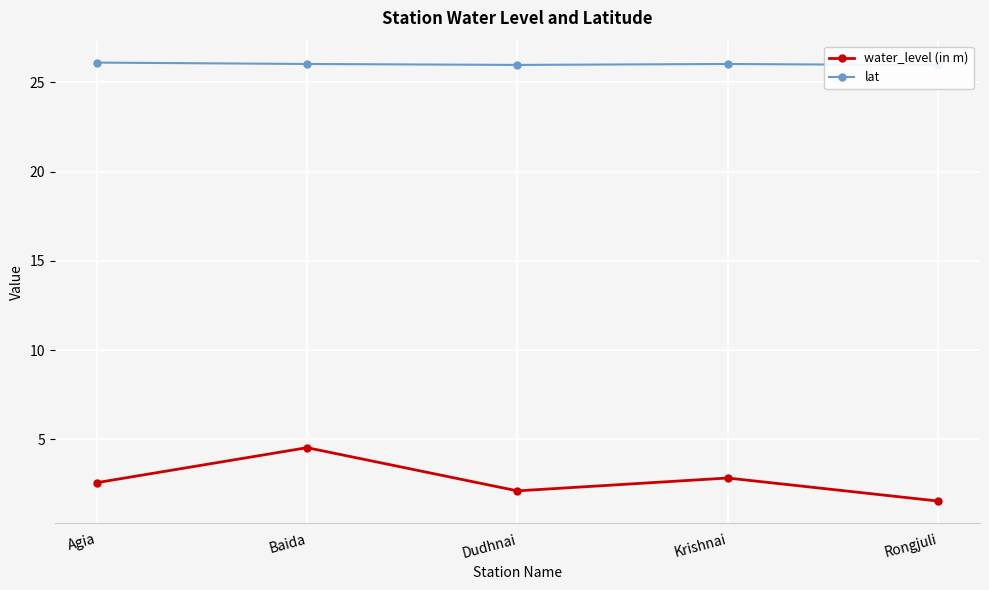

At Baida, list the series in order from smallest to largest.

water_level (in m), lat